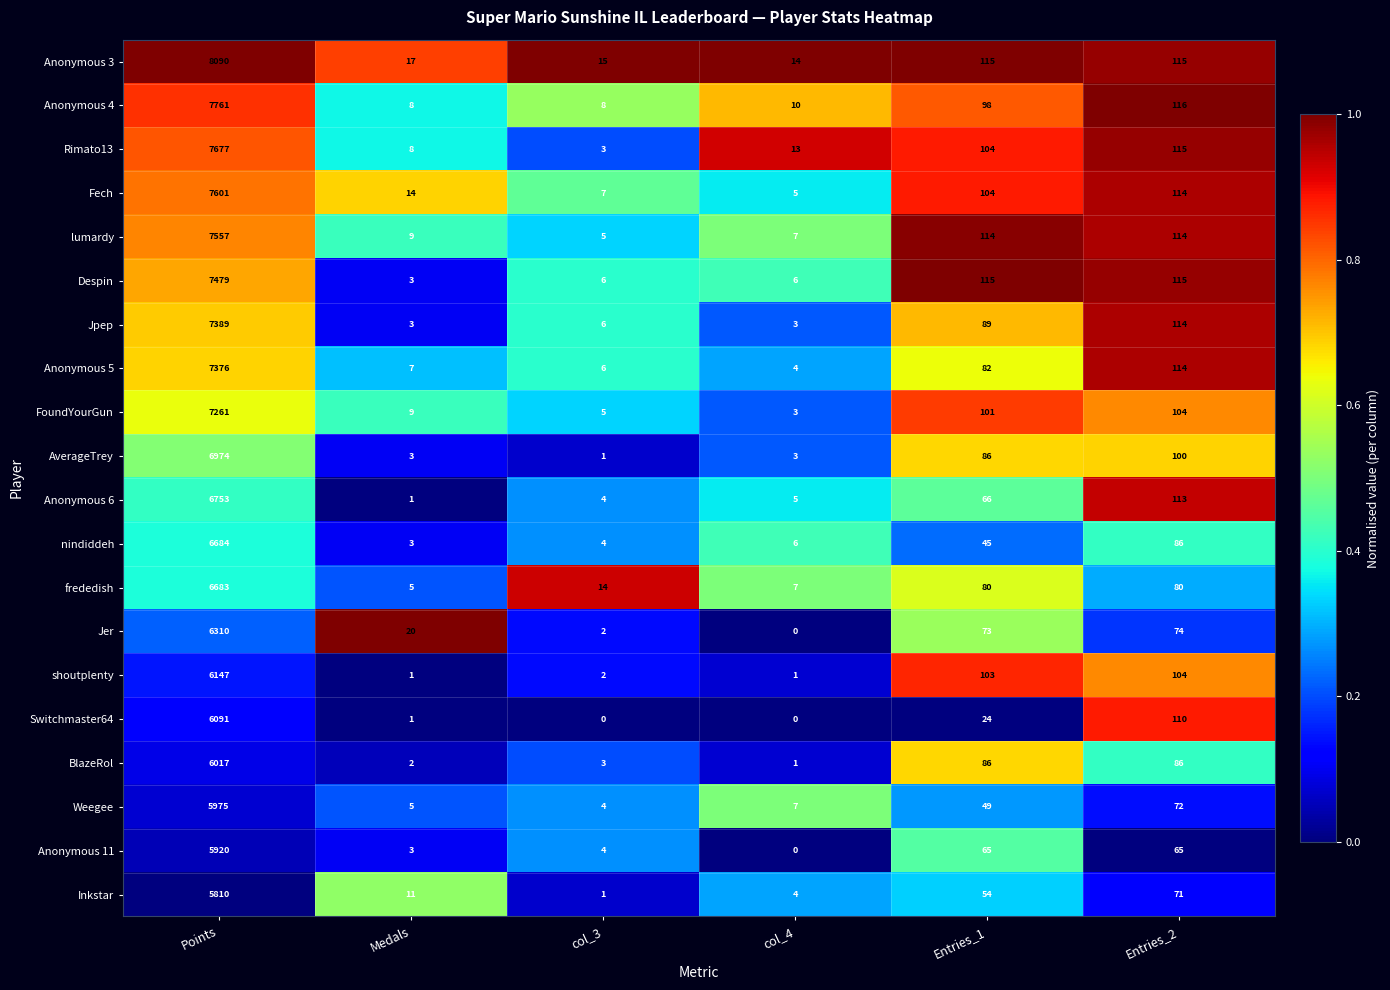

Rank the series by their maximum value, from highest to lowest.

Anonymous 3, Anonymous 4, Rimato13, Fech, lumardy, Despin, Jpep, Anonymous 5, FoundYourGun, AverageTrey, Anonymous 6, nindiddeh, frededish, Jer, shoutplenty, Switchmaster64, BlazeRol, Weegee, Anonymous 11, Inkstar